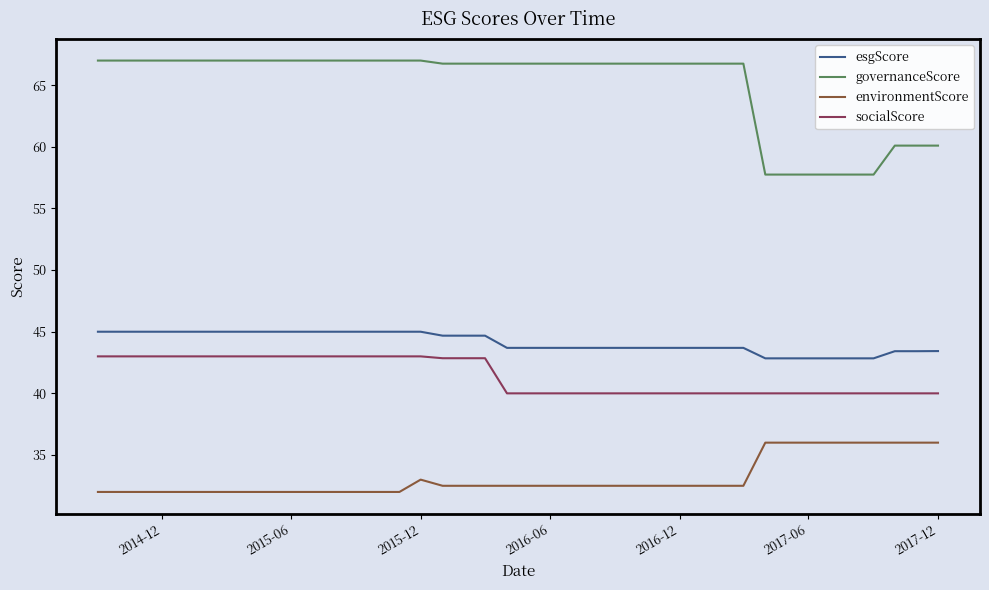

Rank the series by their maximum value, from lowest to highest.

environmentScore, socialScore, esgScore, governanceScore